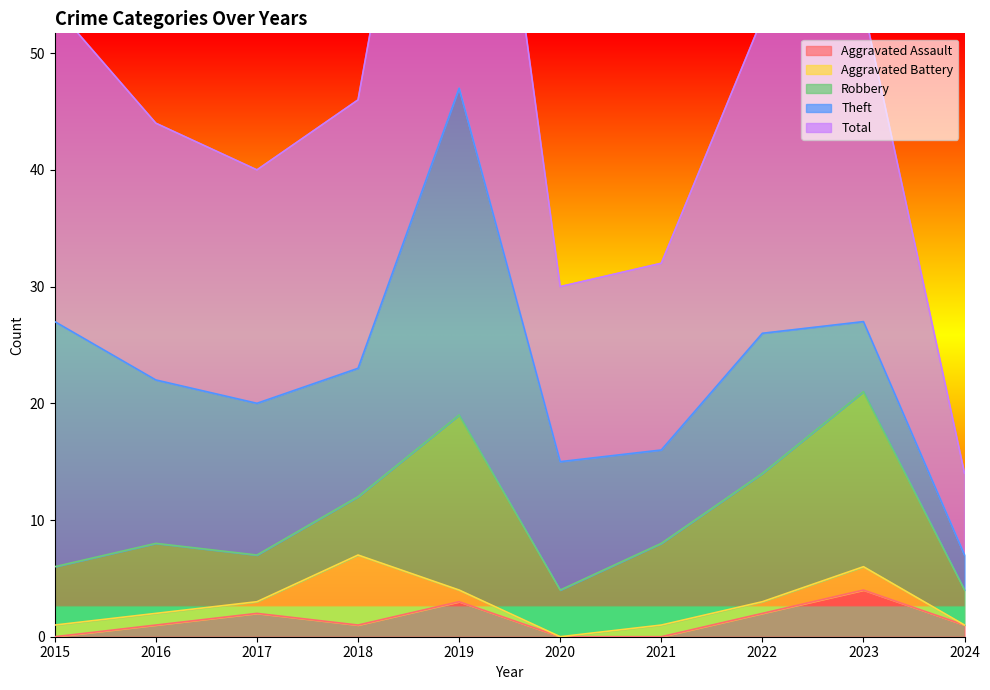

What are all the series names shown in the legend?

Aggravated Assault, Aggravated Battery, Robbery, Theft, Total